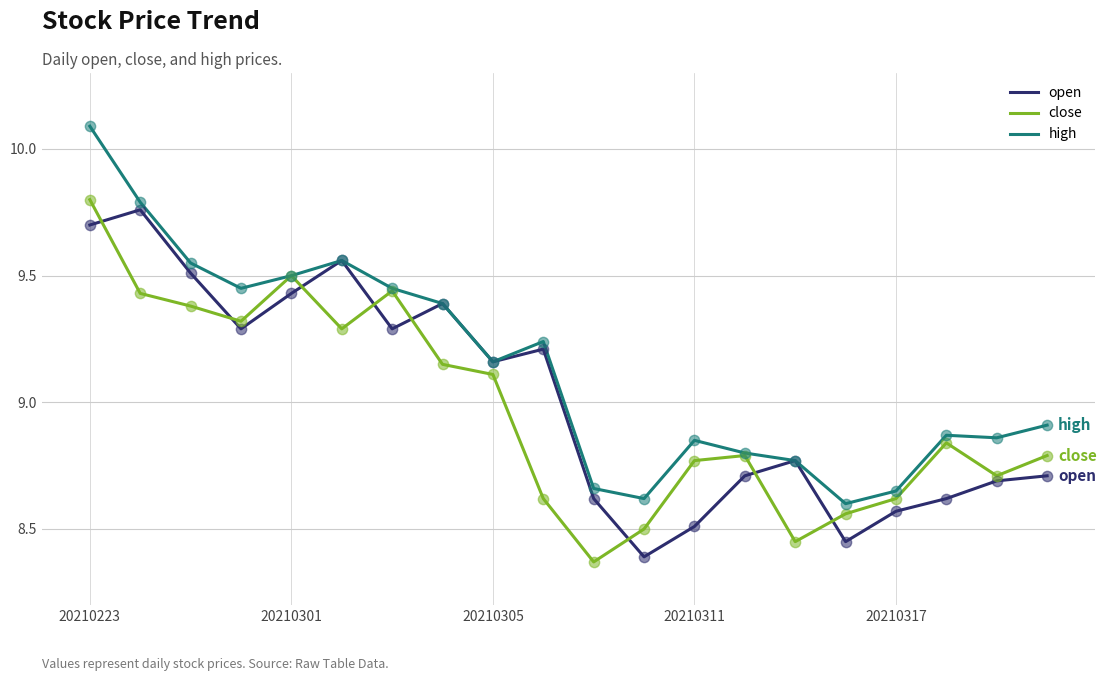

At how many categories does at least one series exceed 9?

10